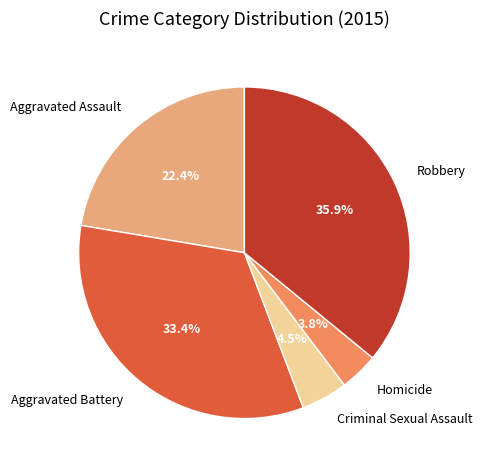

How many segments does this pie chart have?

5